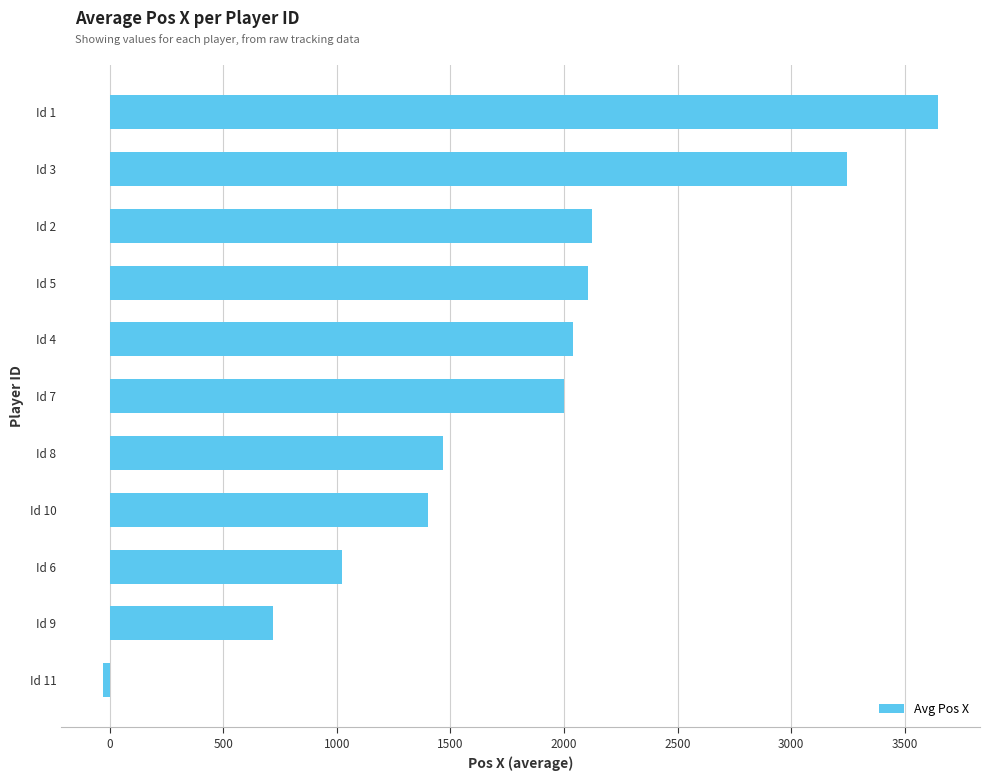

Approximately how many times larger is the value at Id 2 compared to Id 9?

2.9